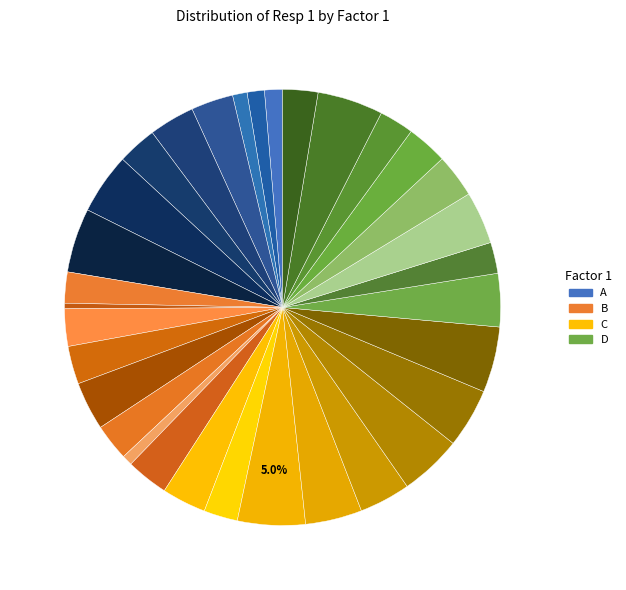

How many segments does this pie chart have?

32